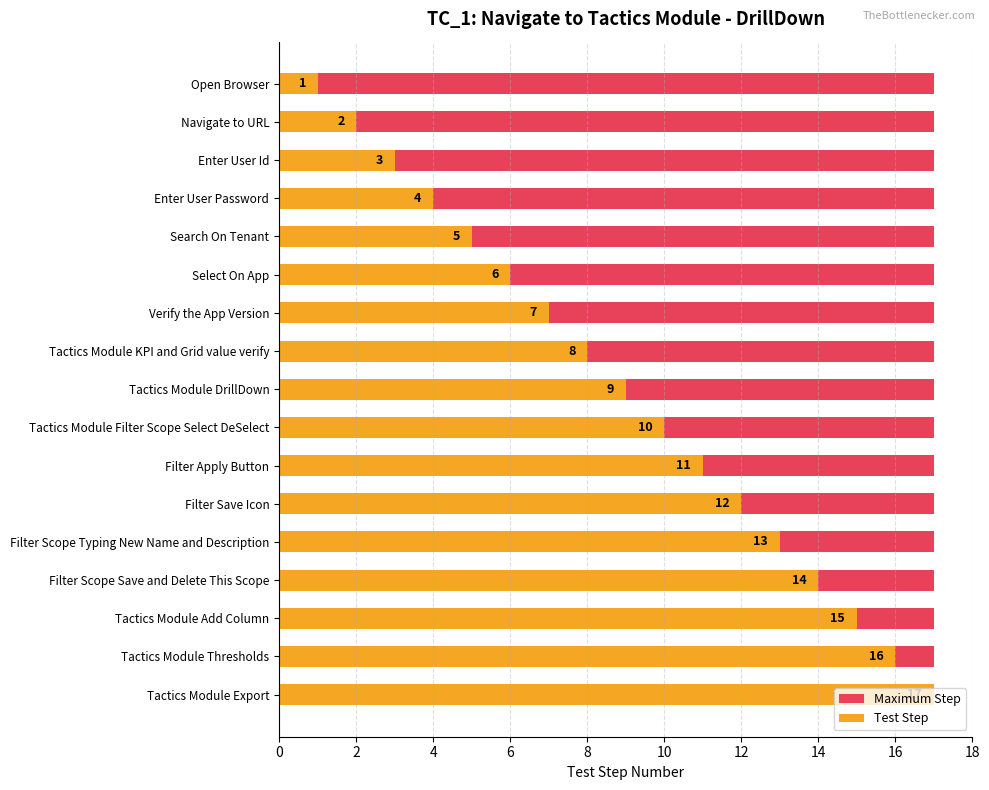

How many values in the Test Step series exceed 9?

8